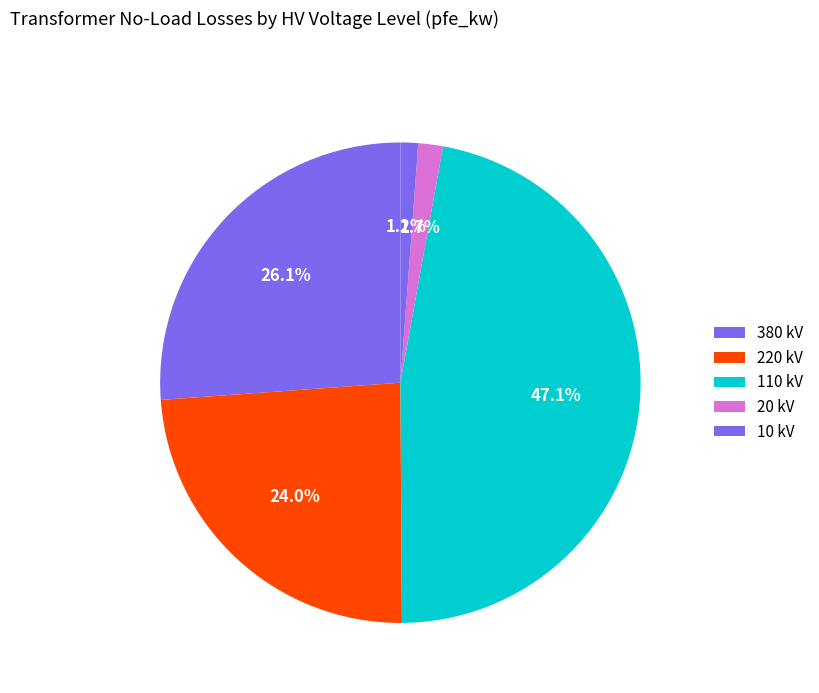

What is the smallest slice in the pie chart?

10